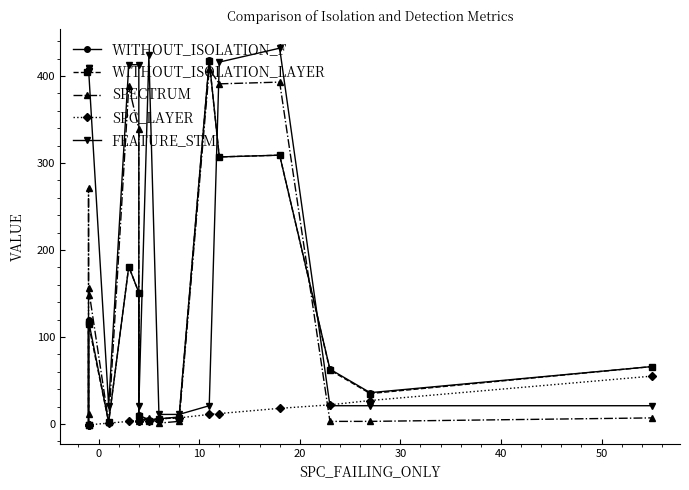

Which series has the largest total across all categories?

FEATURE_STM